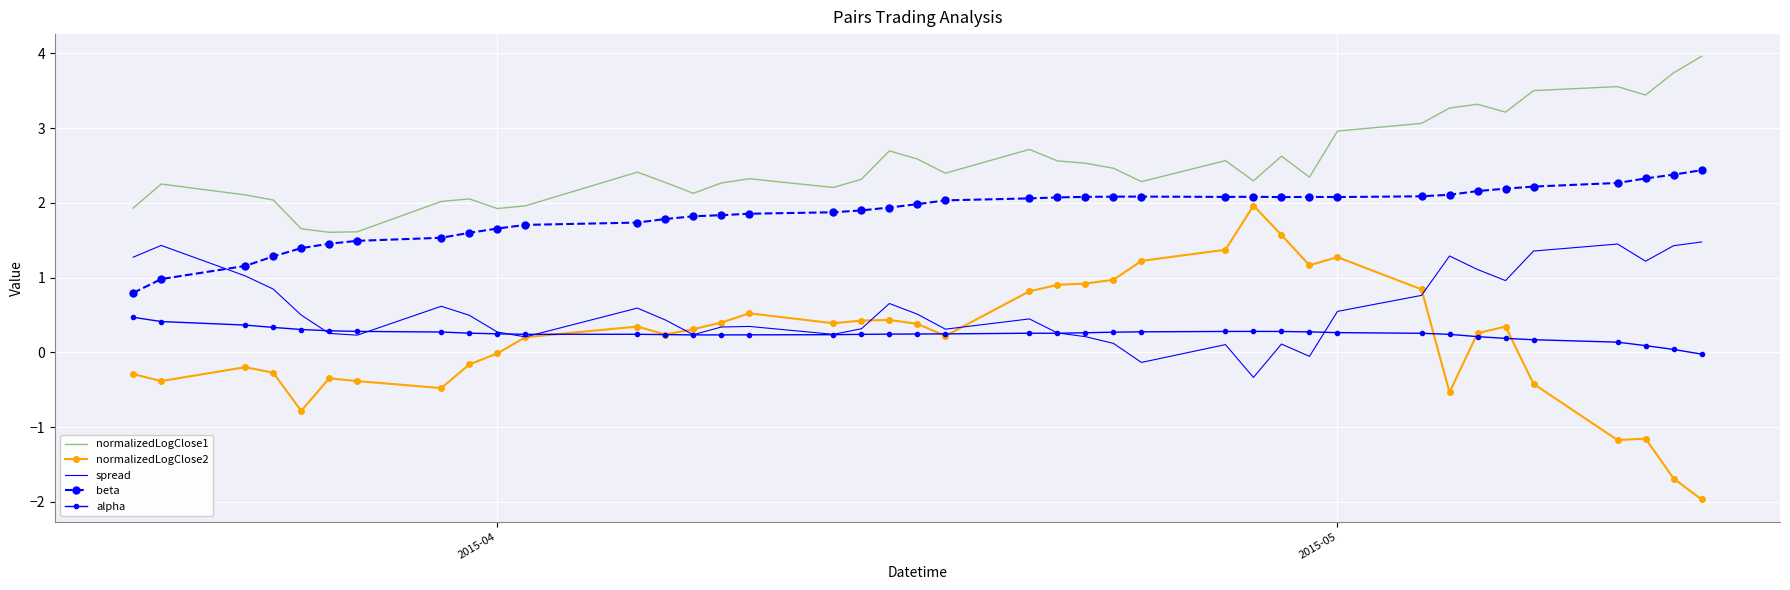

Which series has the largest total across all categories?

normalizedLogClose1